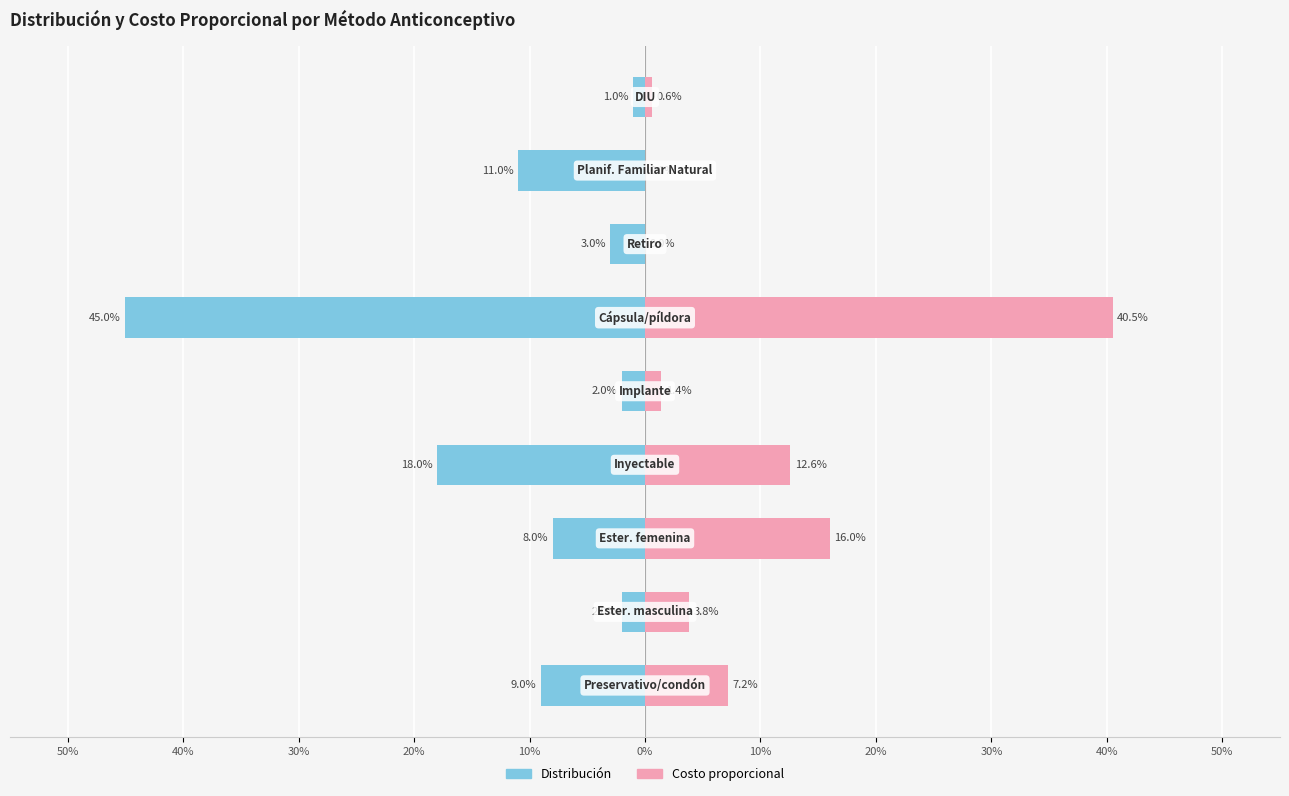

How many categories are shown in the chart?

9